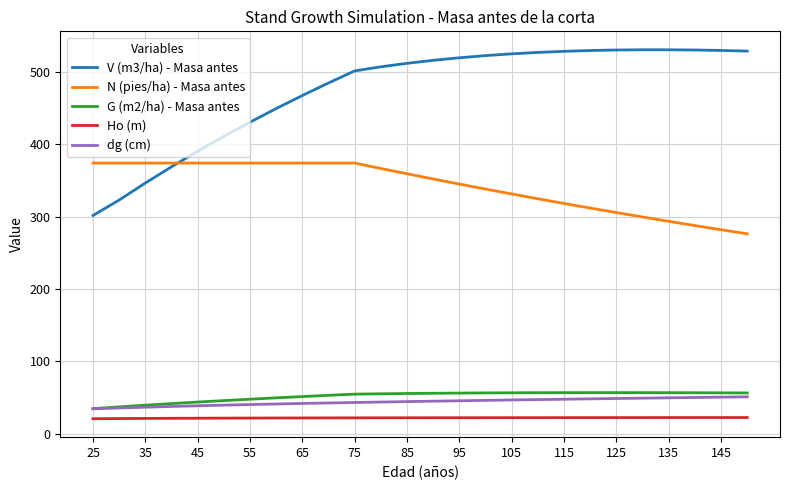

Which series has the largest range (max minus min)?

V (m3/ha) - Masa antes